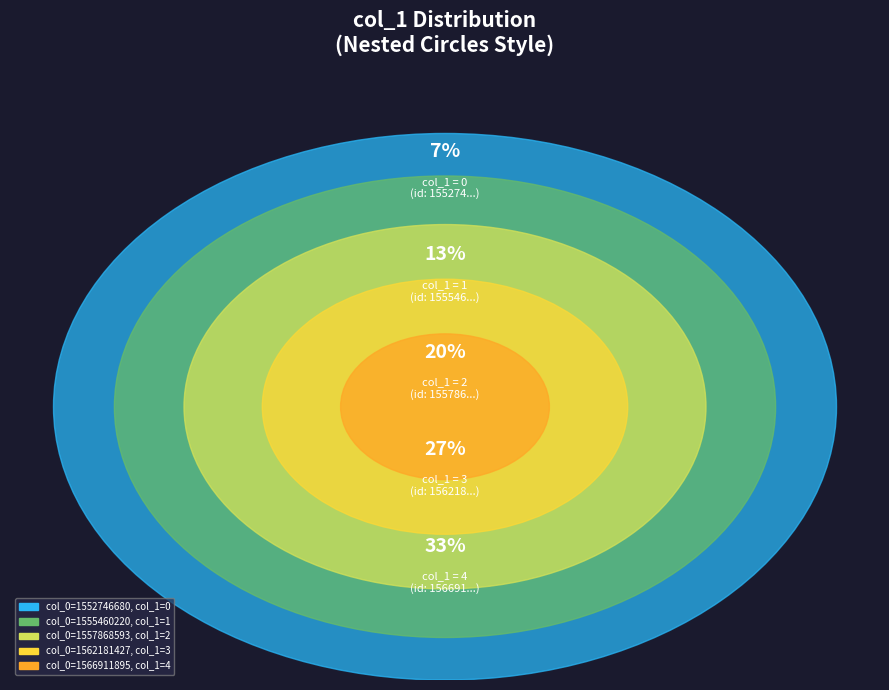

The 1552746680 slice represents 1% of the pie. True or false?

False